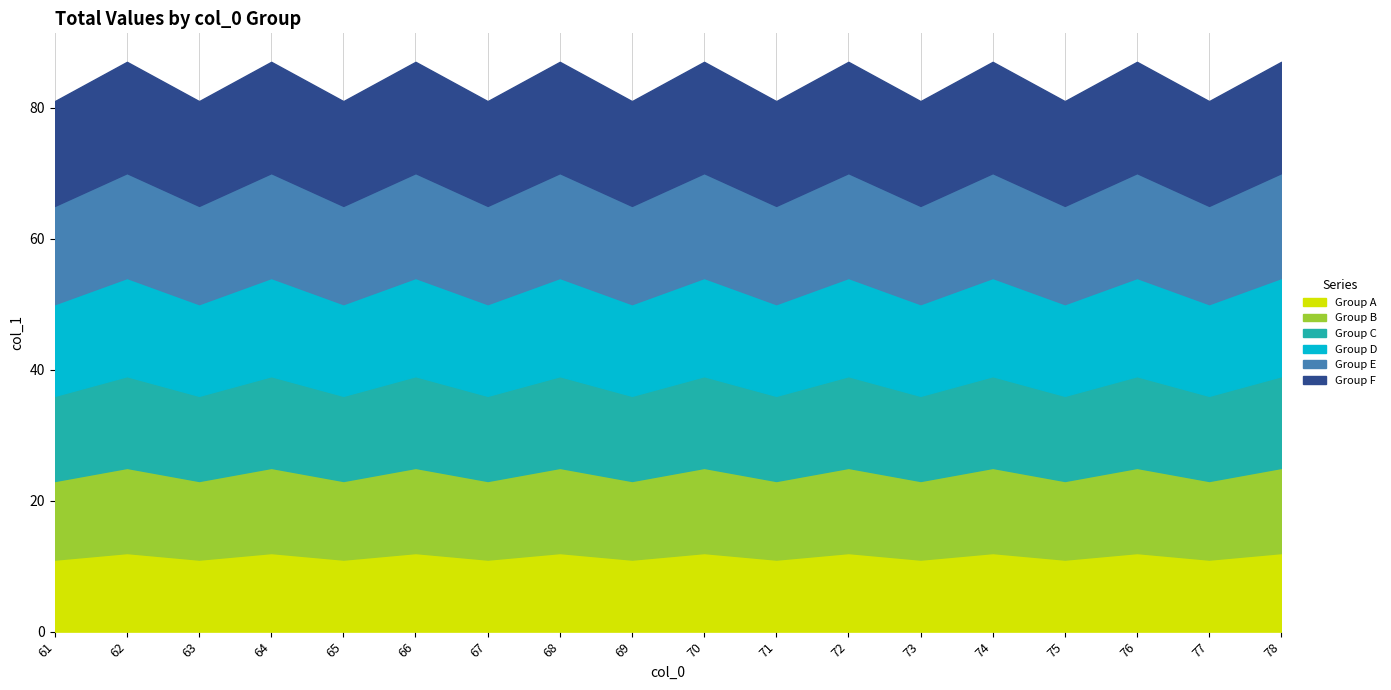

What is the total value across all series at 78?

87